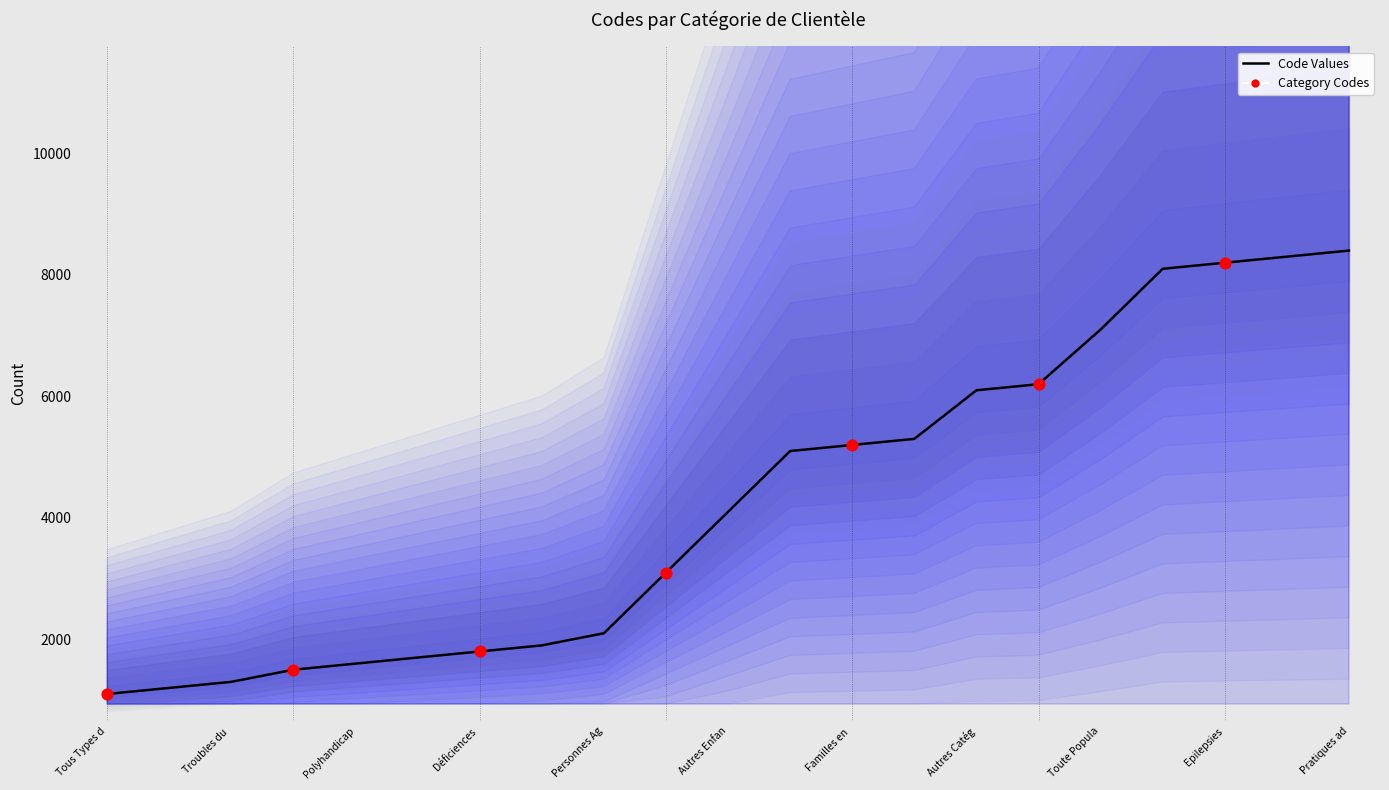

Between Personnes et Familles Protégées and Clientèles transverses, which is larger?

Clientèles transverses